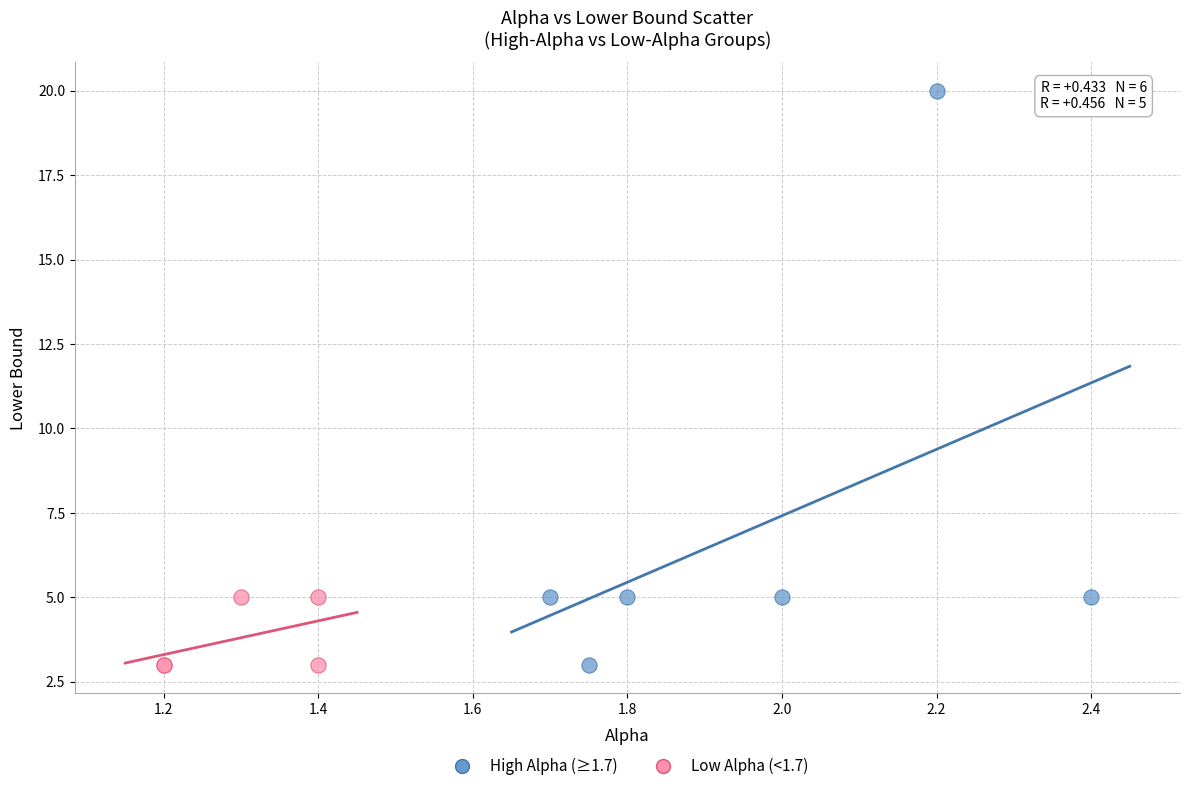

Which series contains the highest Y value?

High Alpha (≥1.7)